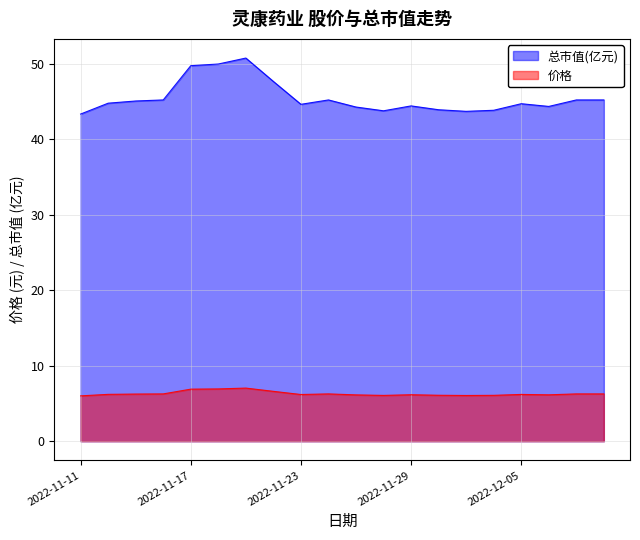

List the series in order of their overall mean, highest first.

总市值(亿元), 价格